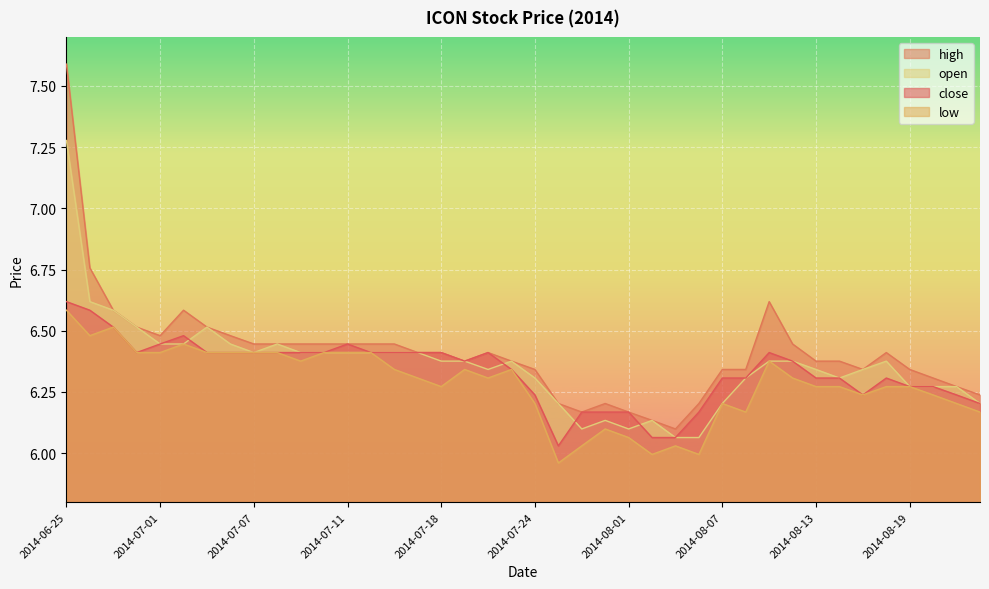

What is the greatest value displayed?

7.6